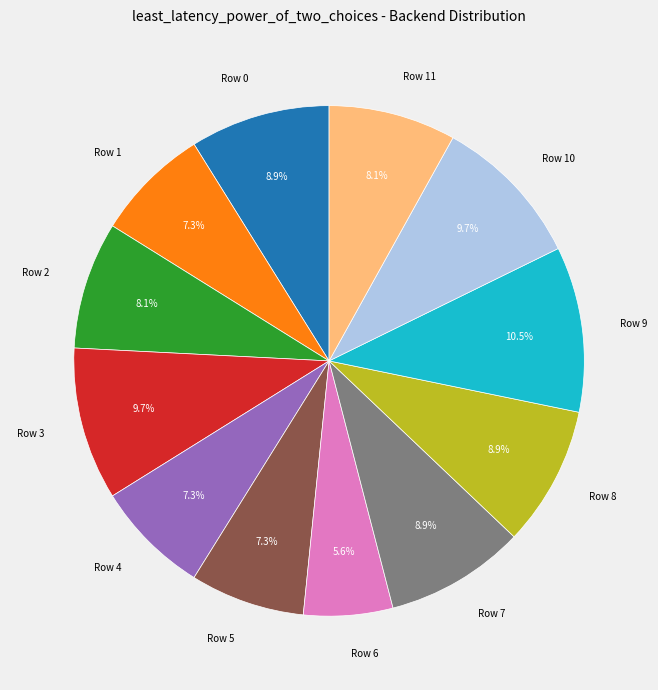

Which category has the smallest portion of the pie?

Row 6